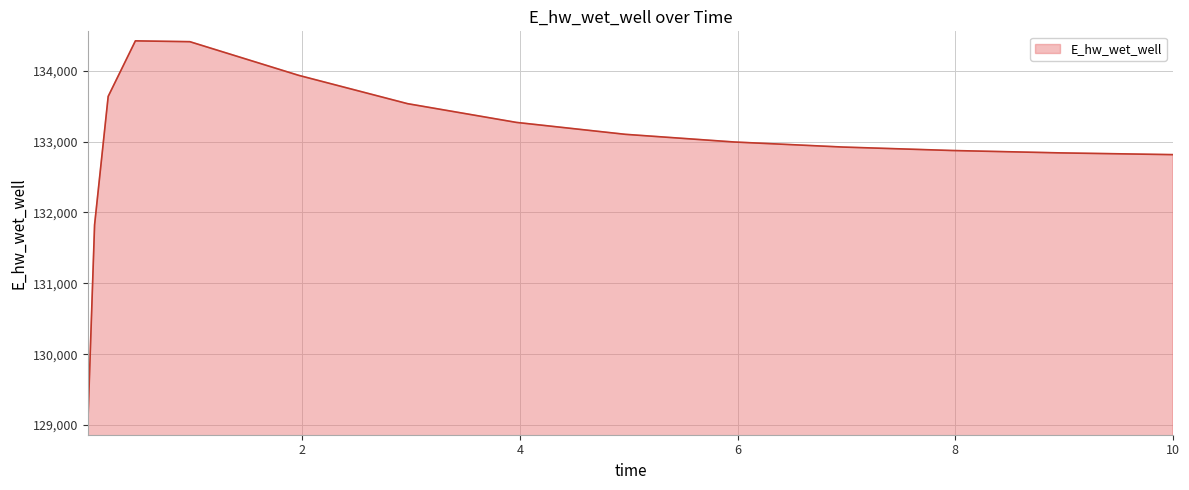

What is the maximum value shown in the chart?

134419.6